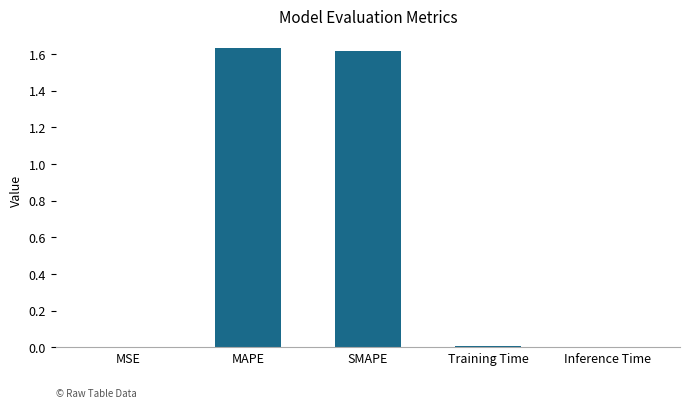

True or false: the data shows 0.5 at MAPE.

False